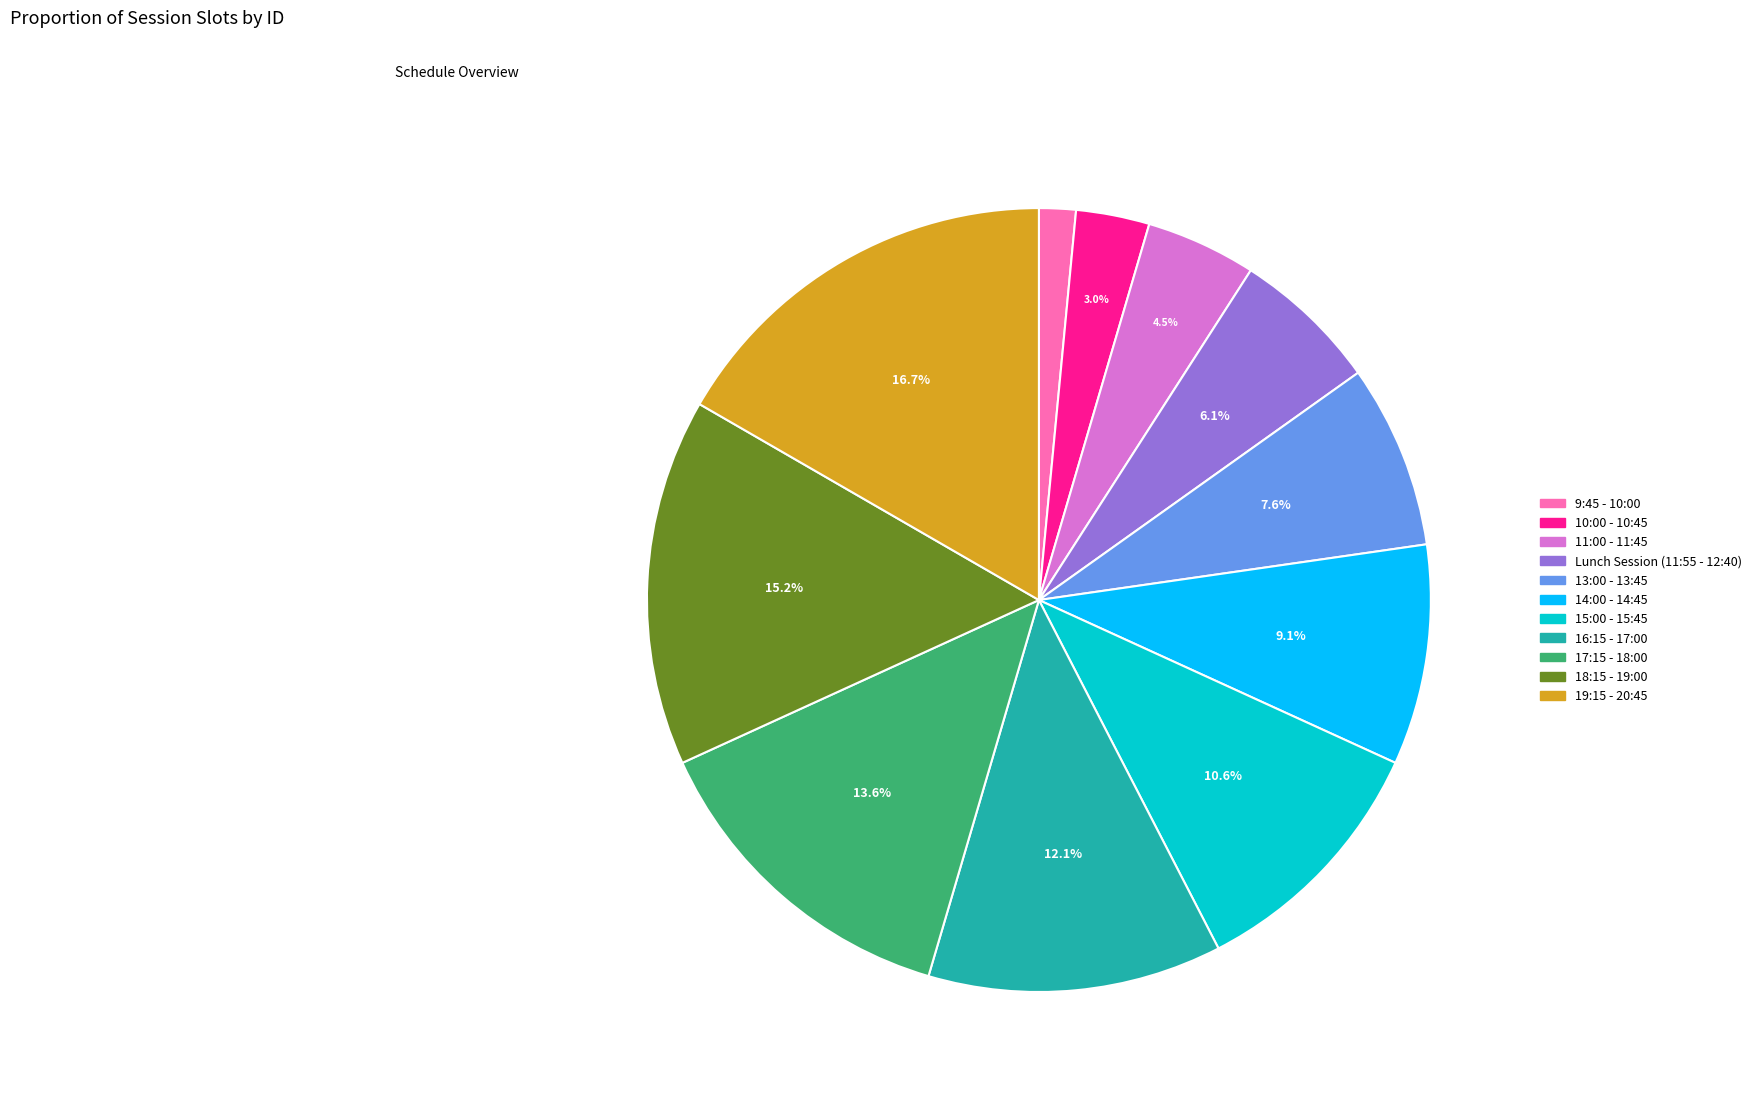

Is it true that 18:15 - 19:00 is 15% of the pie?

True